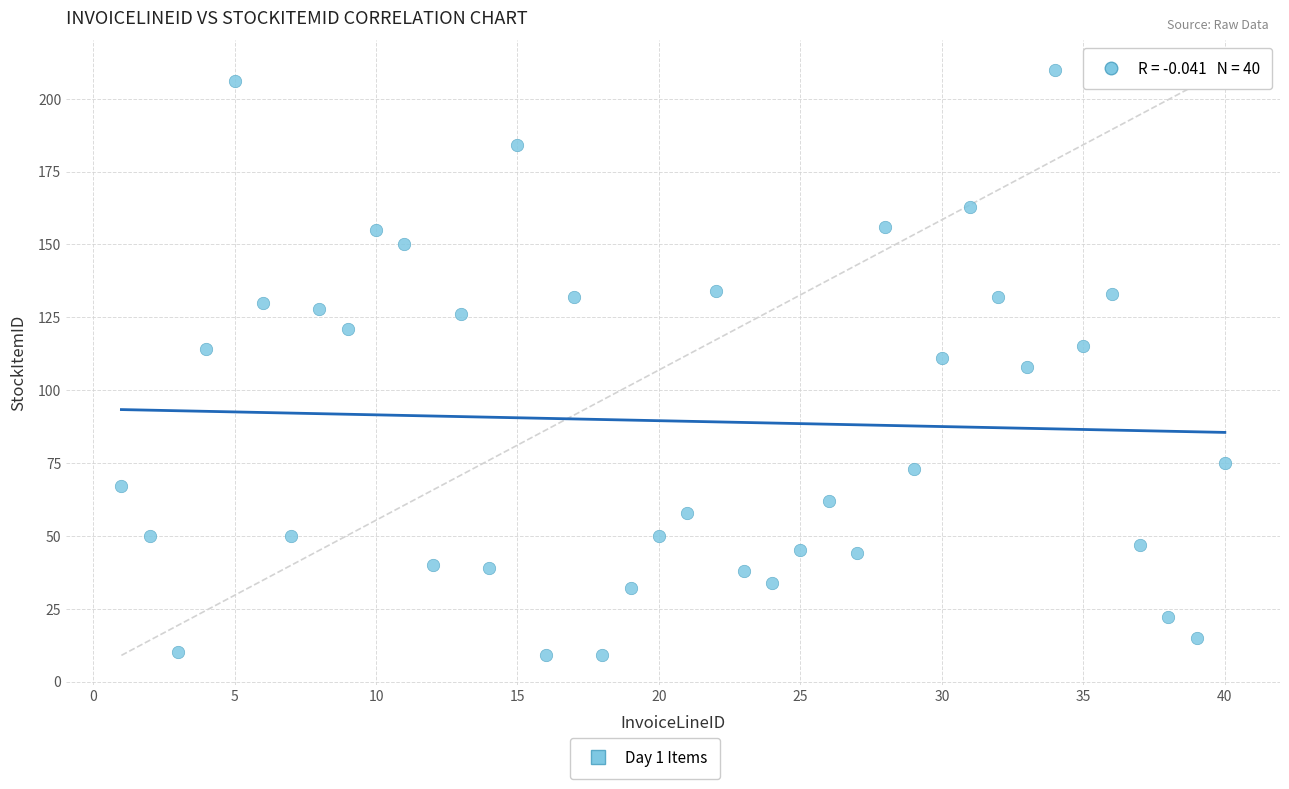

What is the range of X values (max minus min)?

39